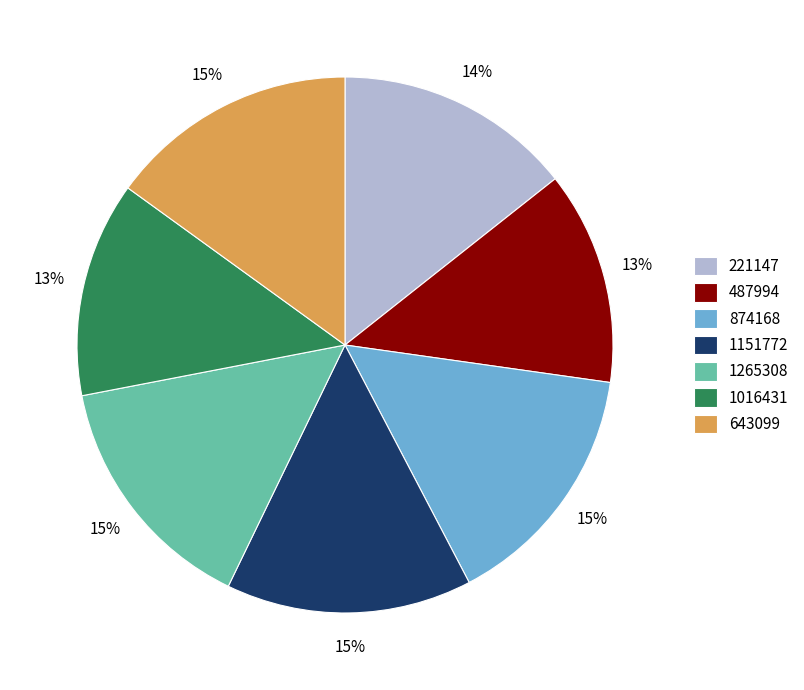

How many segments does this pie chart have?

7